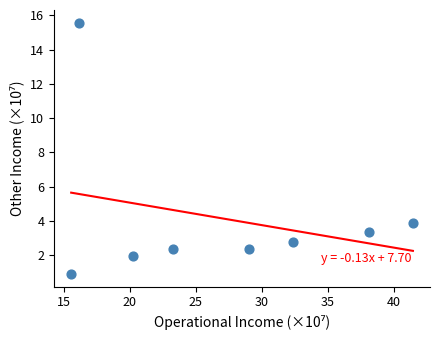

What is the average Y value?

4.2